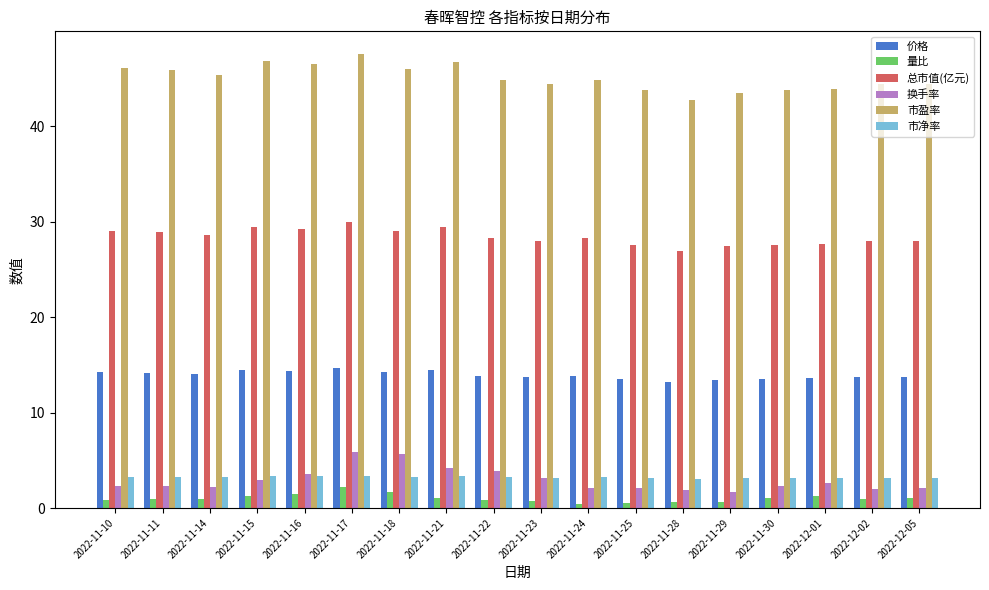

What is the difference between the highest and lowest values at 2022-11-18?

44.3